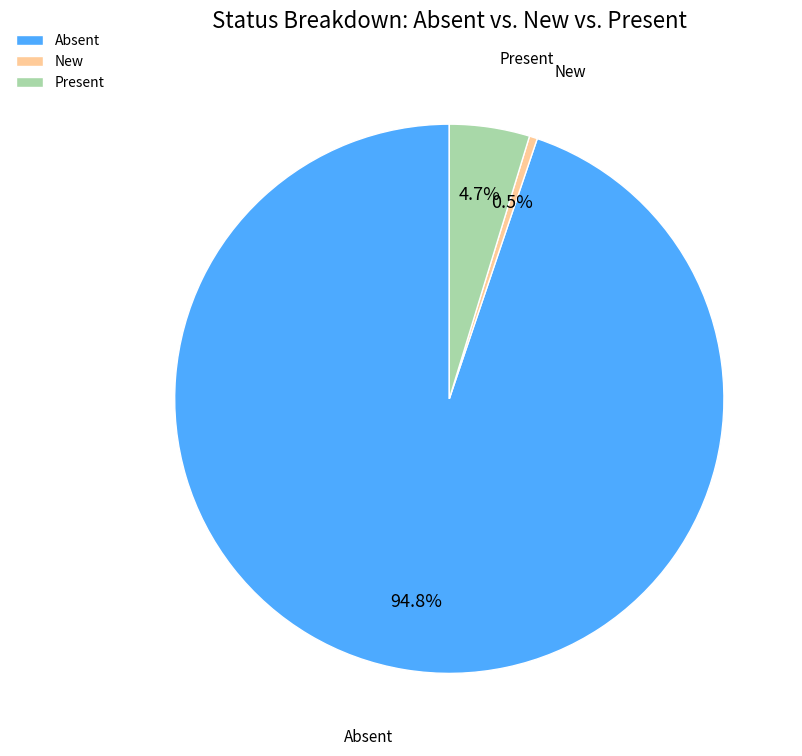

What is the ratio of the value at Absent to the value at New?

201.0